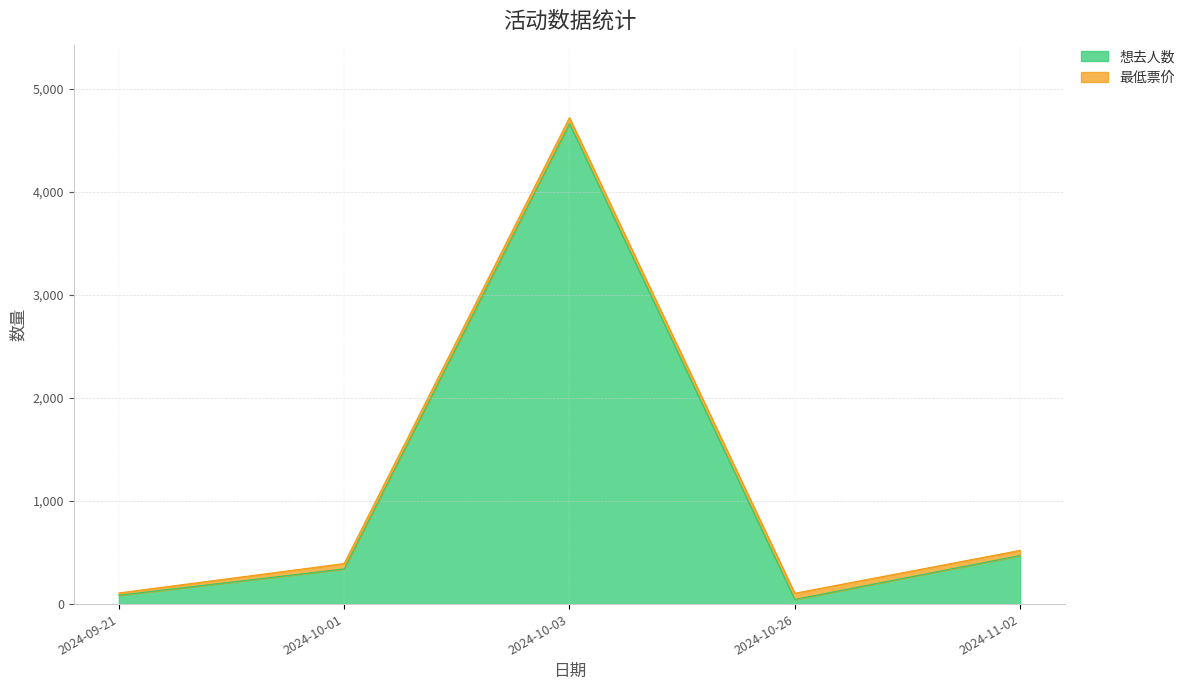

Where is the first local maximum?

2024-10-03